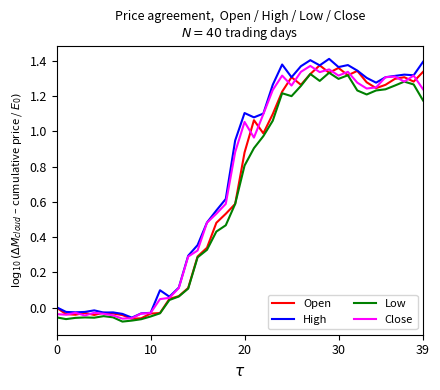

Is this an area chart (filled region under the line)?

No